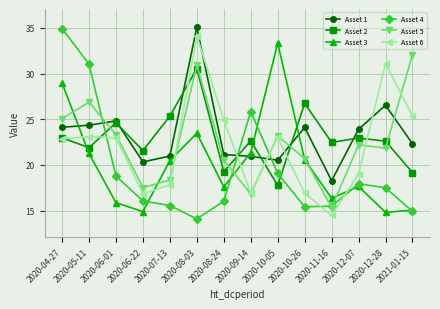

How many values in the Asset 5 series exceed 22?

7